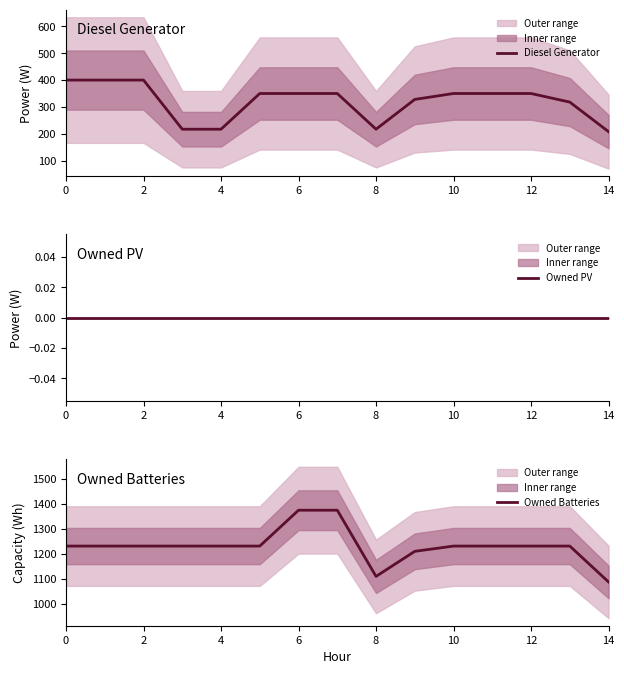

The Owned Batteries series shows 2059 at 6. True or false?

False